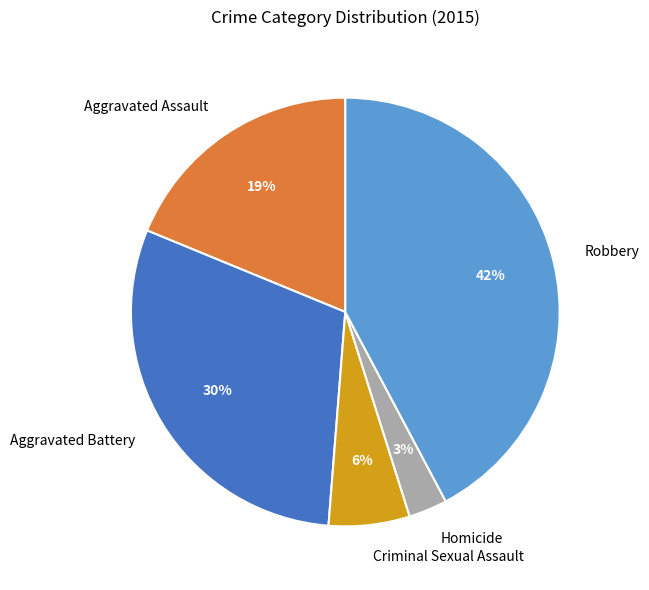

Does any single category account for the majority?

No